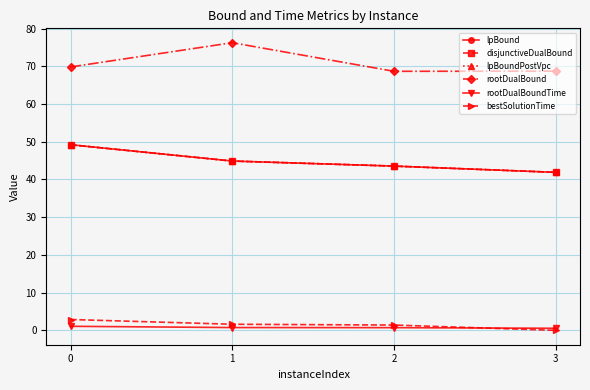

Rank the series at 3 from lowest to highest value.

bestSolutionTime, rootDualBoundTime, lpBound, disjunctiveDualBound, lpBoundPostVpc, rootDualBound